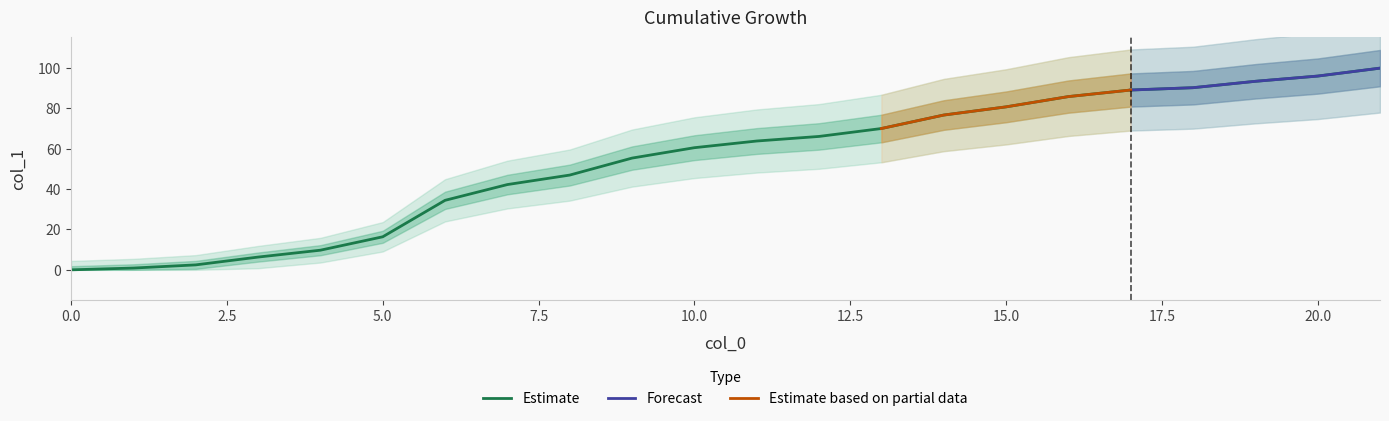

Reading left to right, list all the values displayed in this chart.

0.0	0.9	2.5	6.3	9.7	16.3	34.4	42.2	46.9	55.3	60.4	63.7	66.0	69.9	76.5	80.6	85.7	88.9	90.1	93.2	95.8	99.7